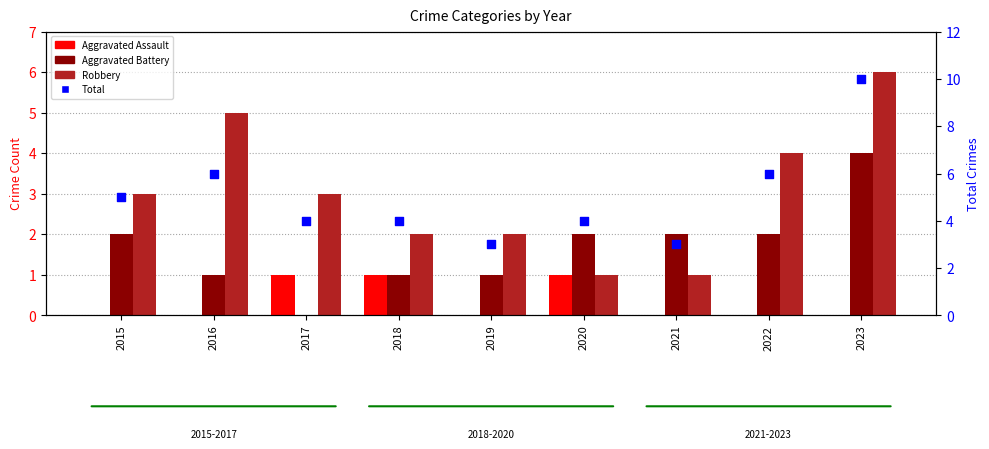

Is the value of Total at 2020 greater than the value of Robbery at 2023?

No